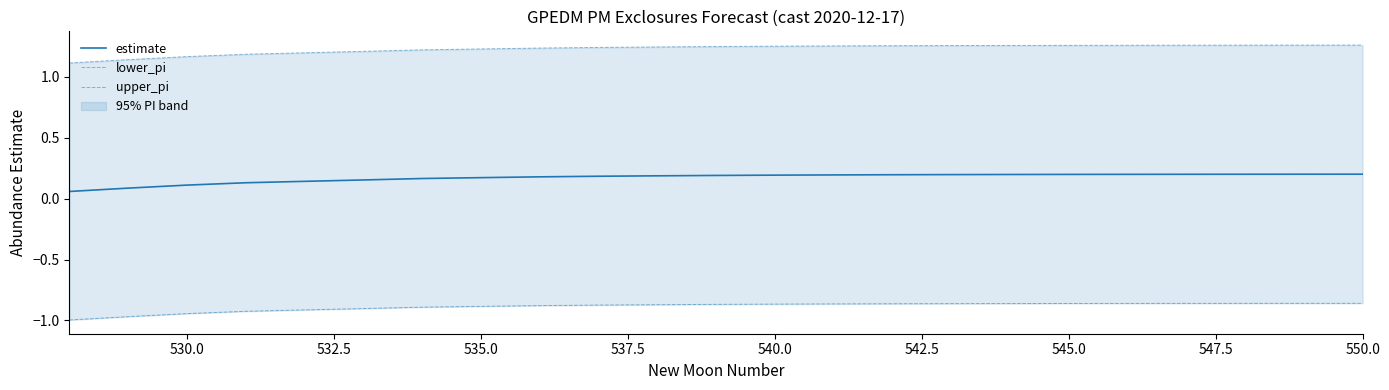

Is it true that estimate equals 0.4 at 550.0?

False